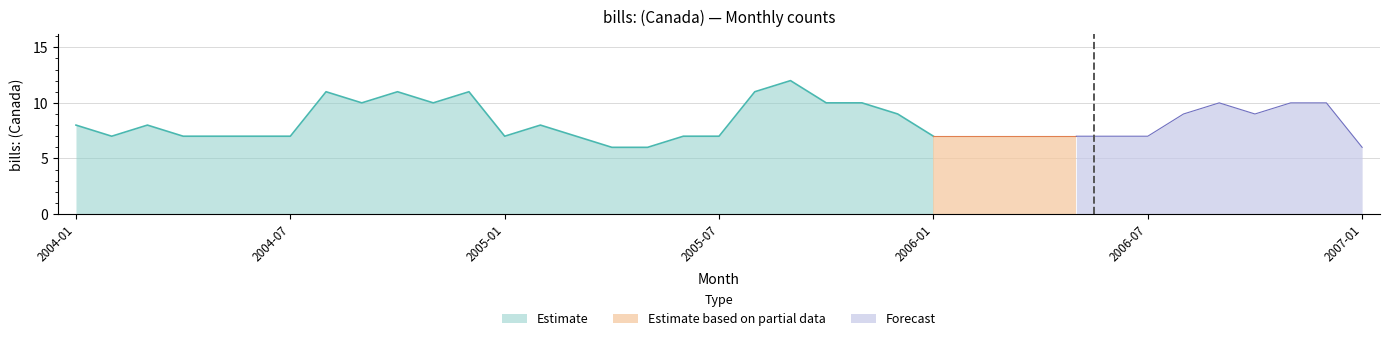

Which category has the lowest value across all series?

2005-04